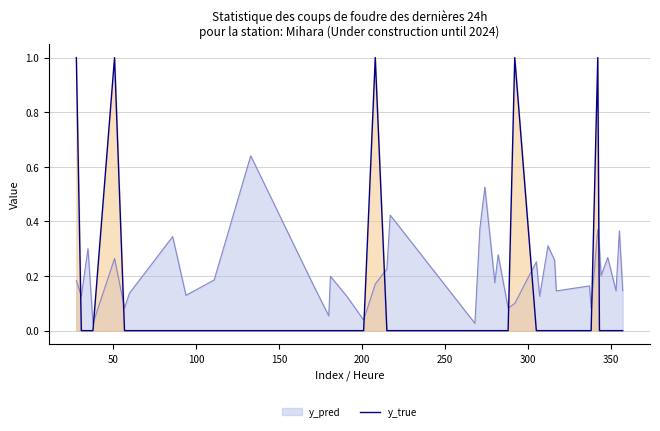

List the series in order of their peak value, lowest first.

y_pred, y_true